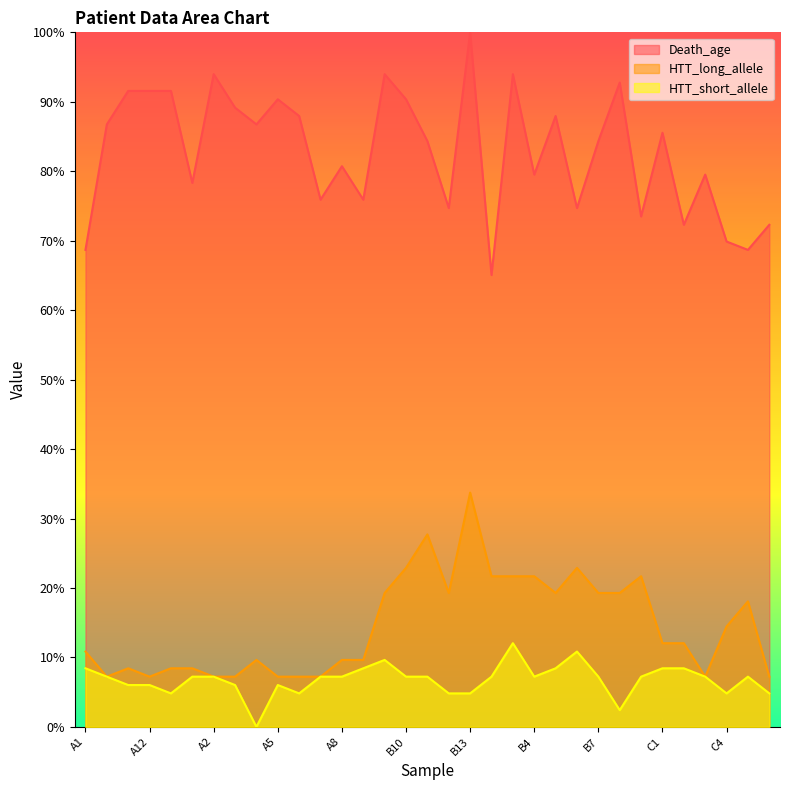

The HTT_short_allele series shows 7.2 at C5. True or false?

True